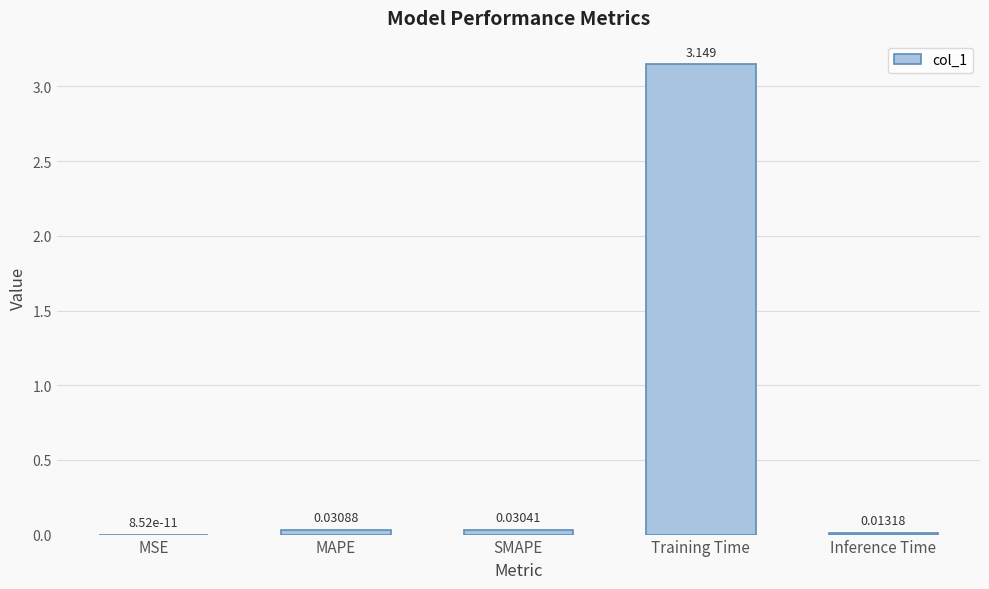

Between Inference Time and Training Time, which is larger?

Training Time